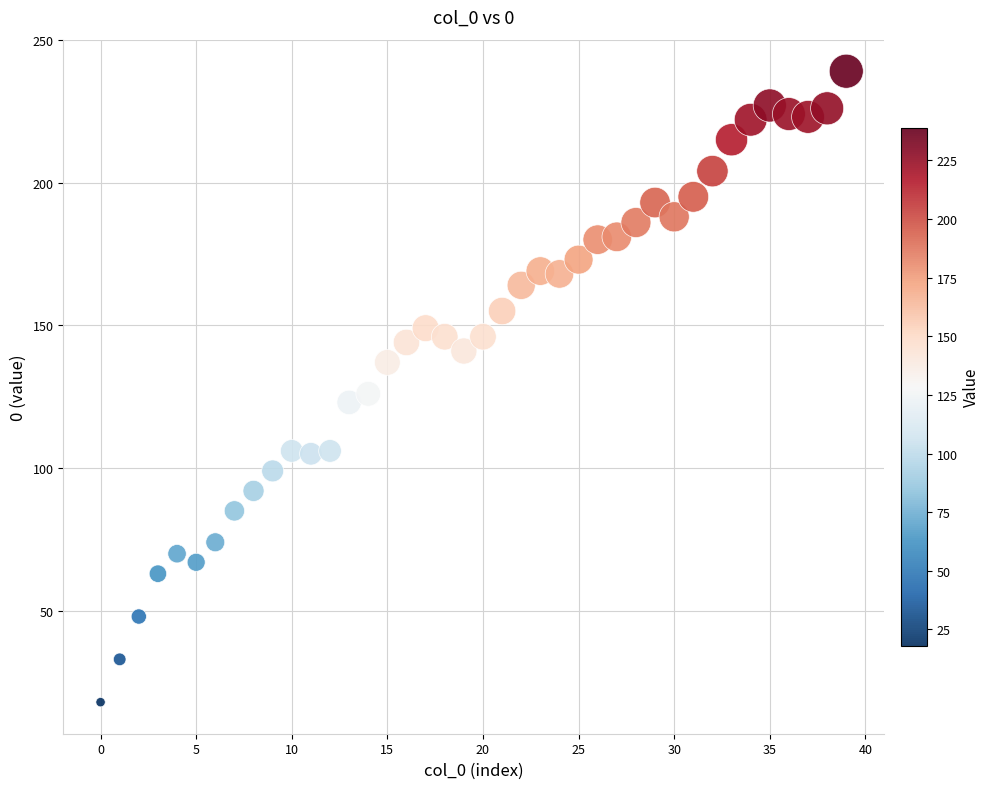

What is the range of Y values (max minus min)?

221